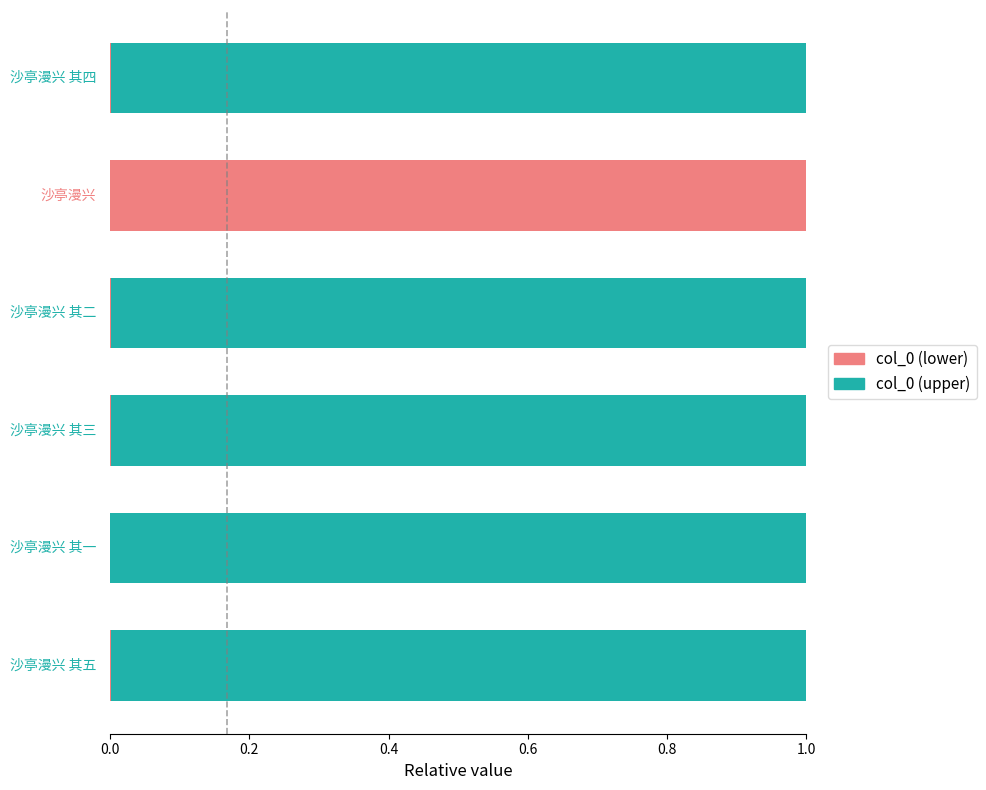

What is the sum of all col_0 (lower) values?

1.0